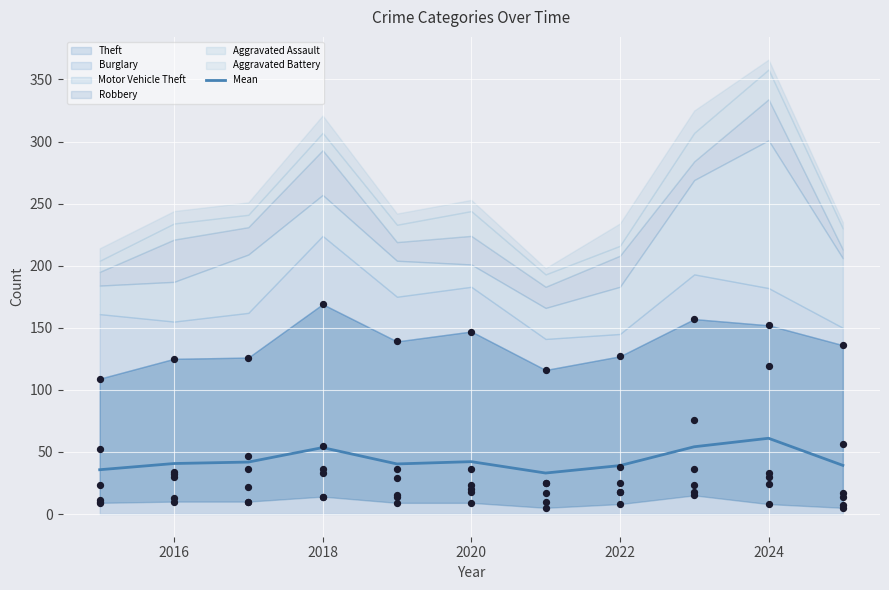

True or false: Mean has a value of 53.5 at 2018.

True